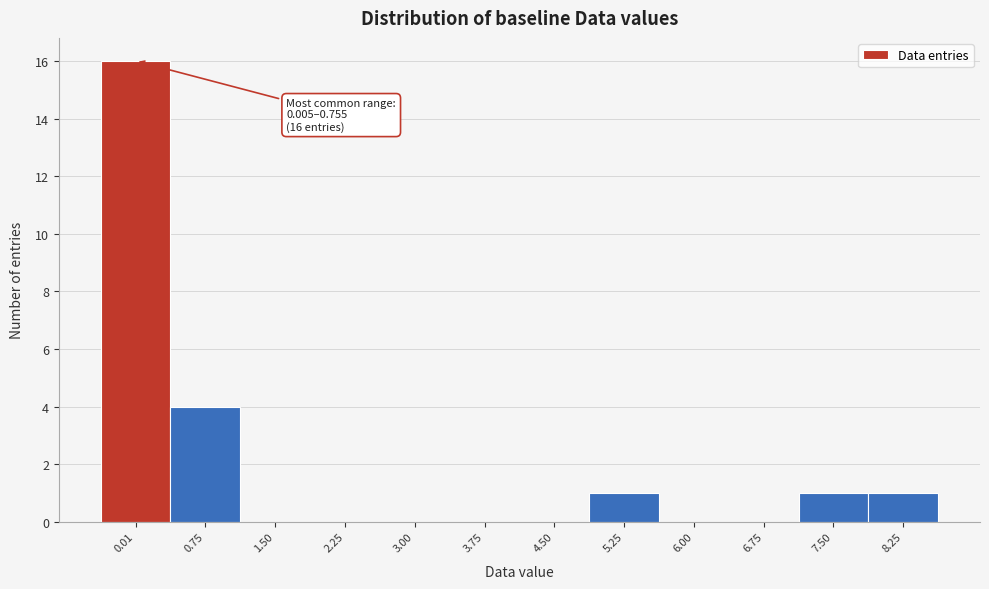

Reading left to right, extract all data points from this chart.

0.01=16	0.75=4	1.50=0	2.25=0	3.00=0	3.75=0	4.50=0	5.25=1	6.00=0	6.75=0	7.50=1	8.25=1